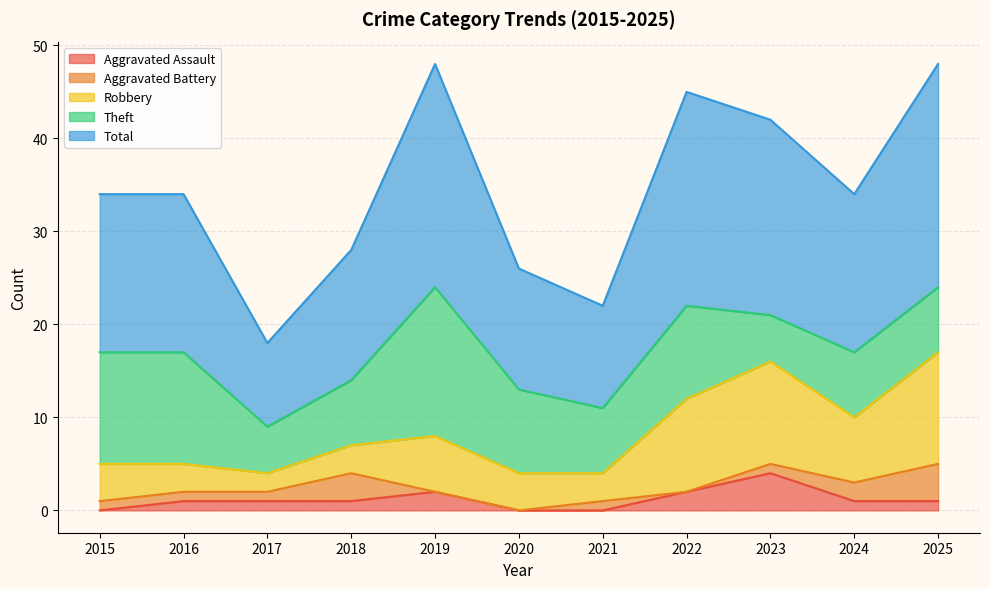

True or false: Total has more than 1 interior local peaks.

True